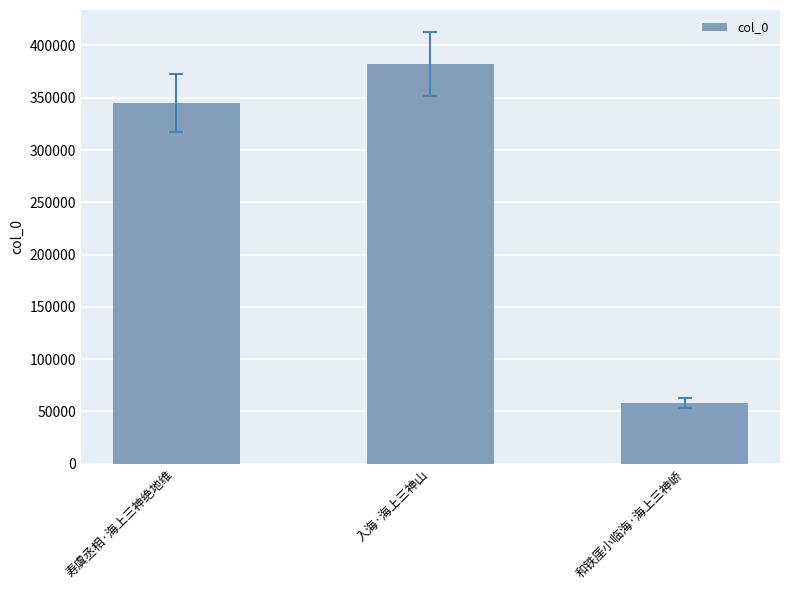

What is the label of the 2nd bar from the right?

入海·海上三神山